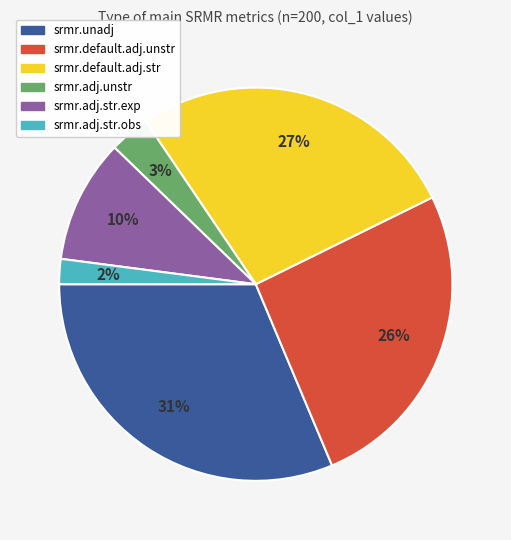

How many slices are in this pie chart?

6